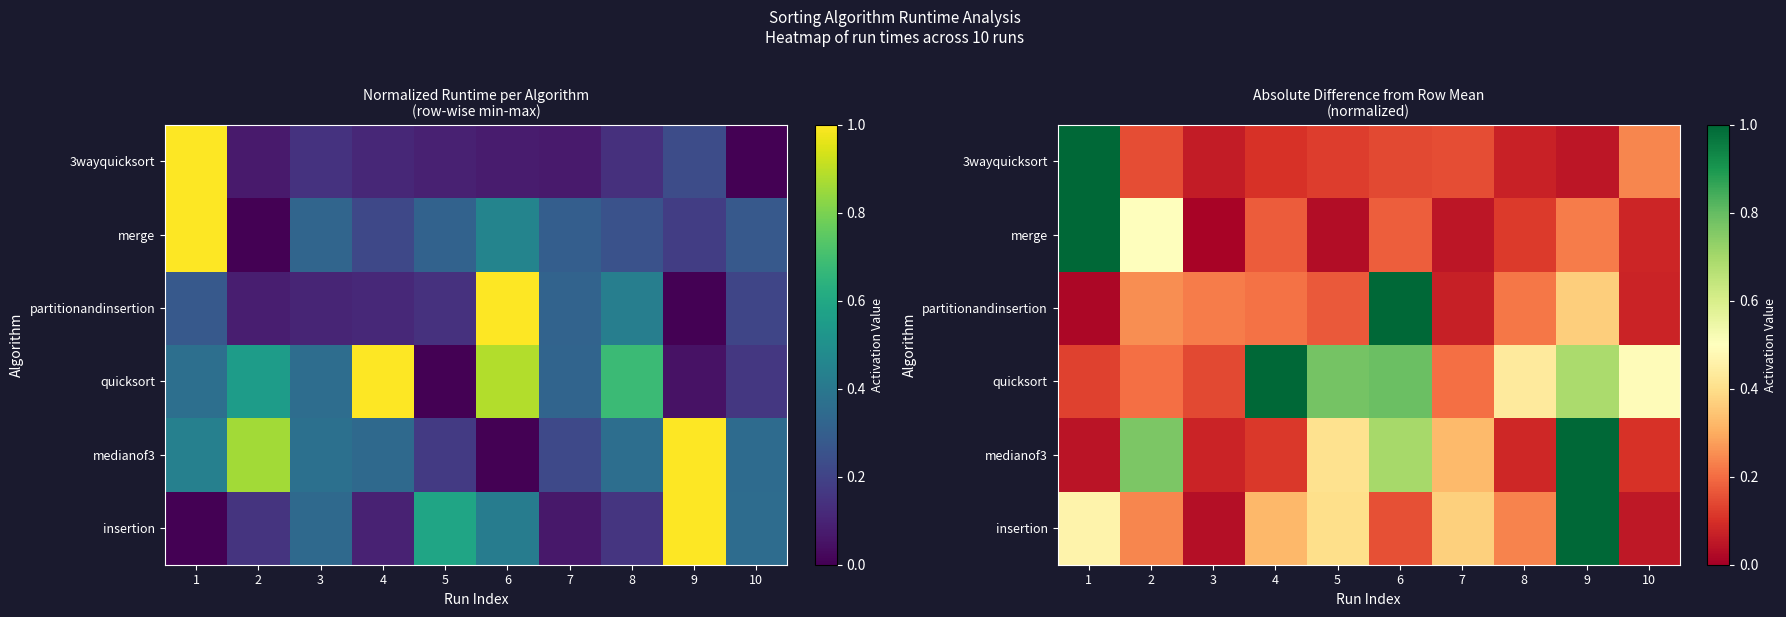

True or false: merge has a value of 0.0 at 10.

False